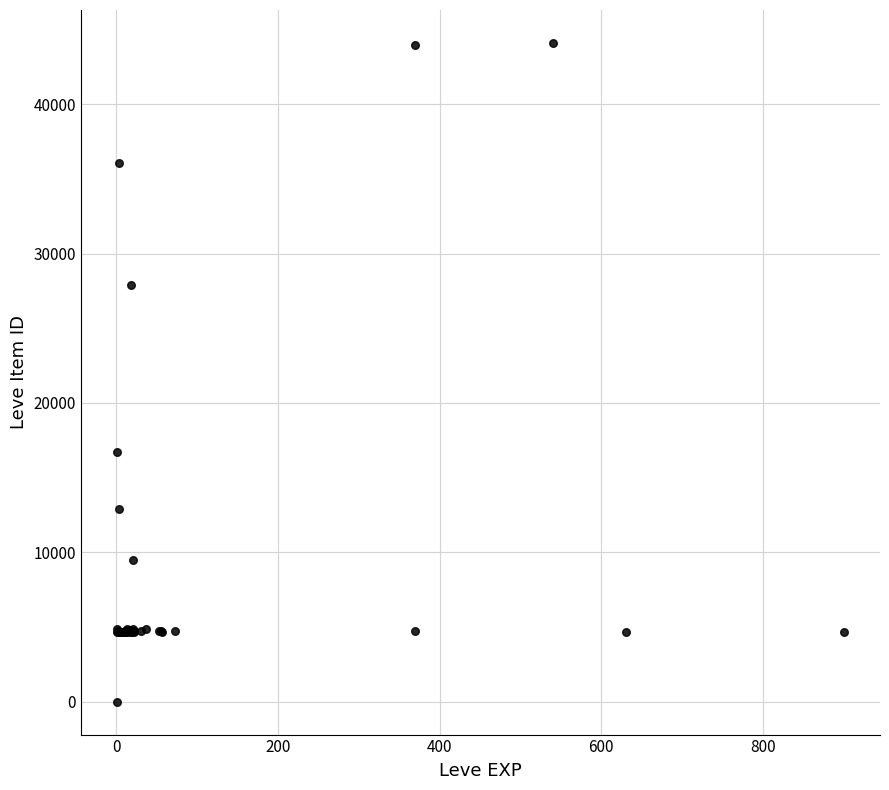

What Y value in the scatter plot is closest to 22050?

16734